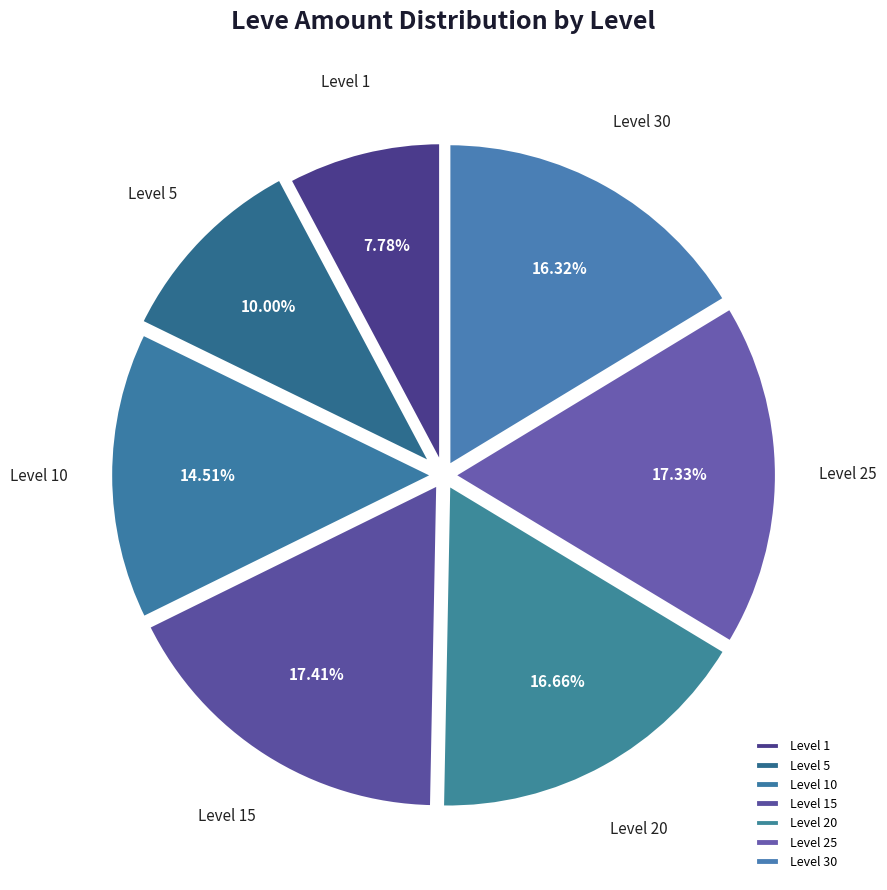

To the nearest percent, what is the difference between the largest and smallest slice percentages?

10%